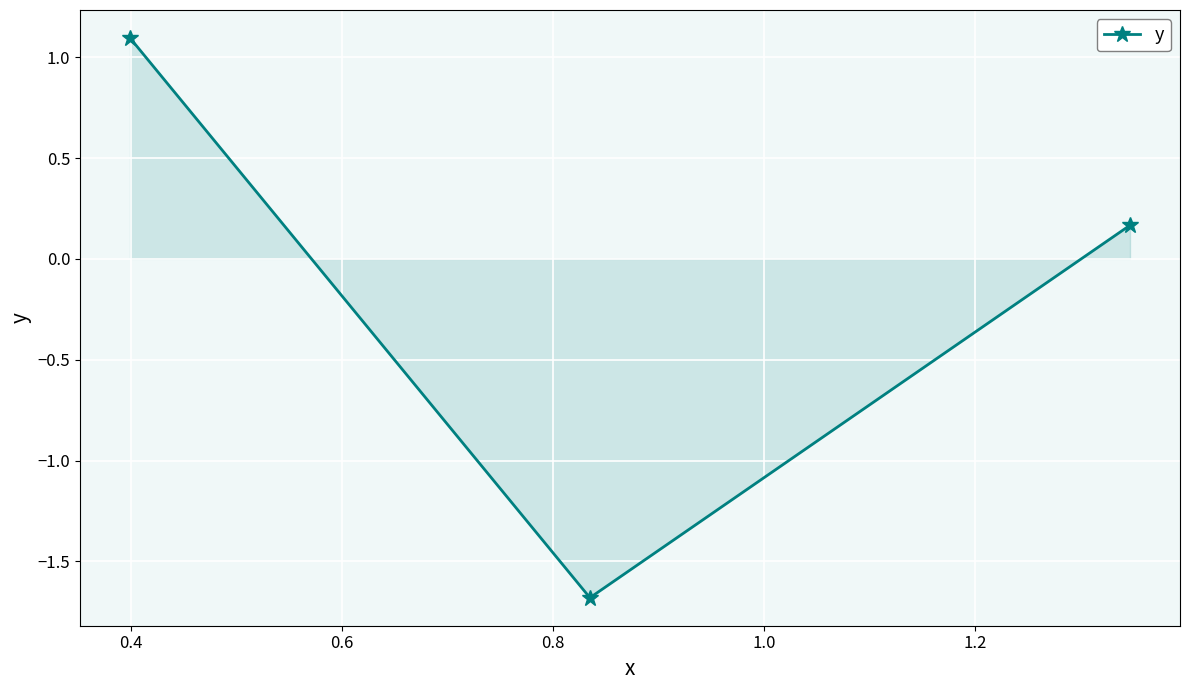

Does the chart display data point markers on the line(s)?

Yes